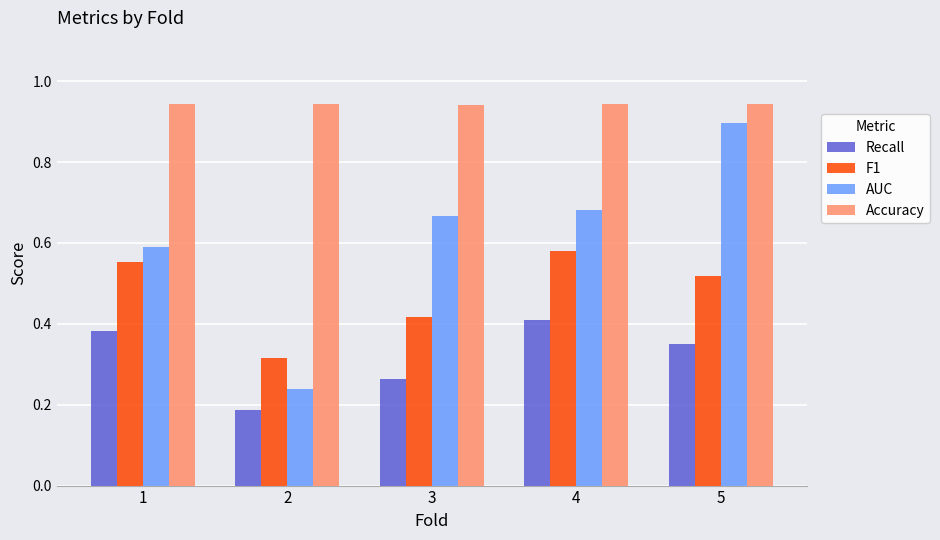

What are all the series names shown in the legend?

Recall, F1, AUC, Accuracy